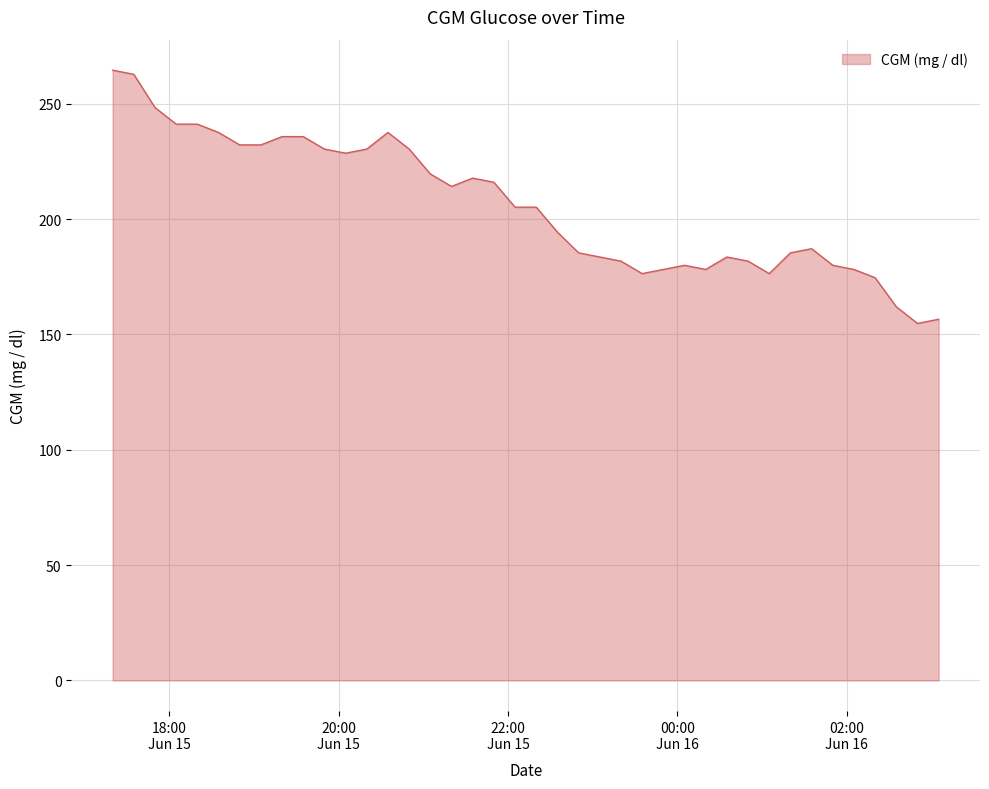

What is the maximum value shown in the chart?

264.6